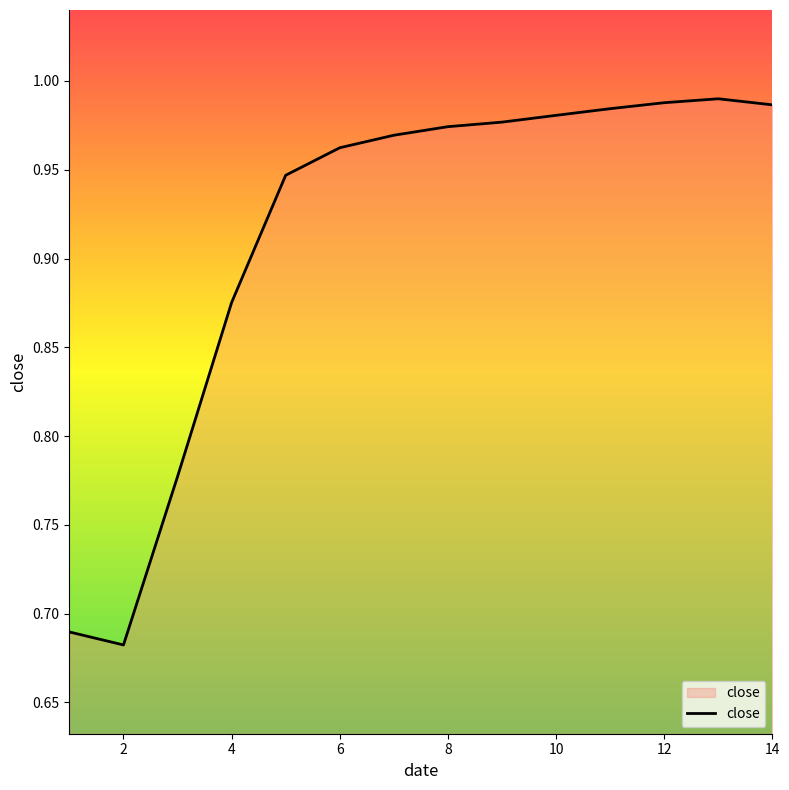

What is the value of the 4th point from the left?

0.9